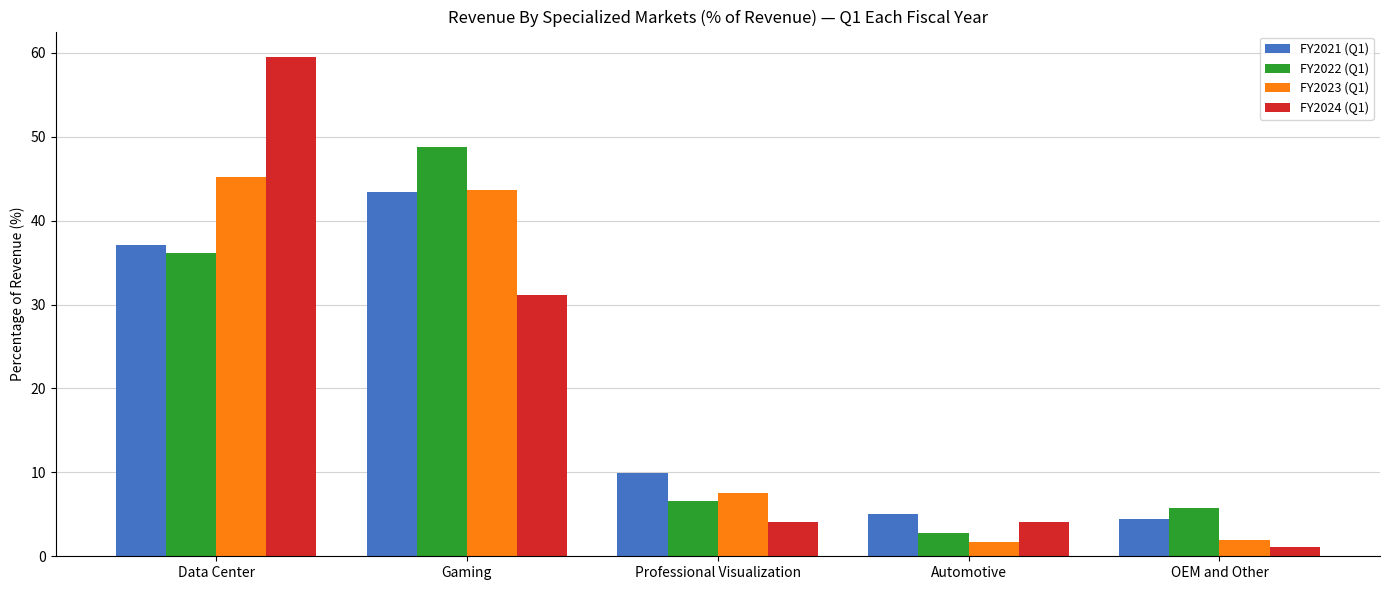

What is the total value across all series at Automotive?

13.5